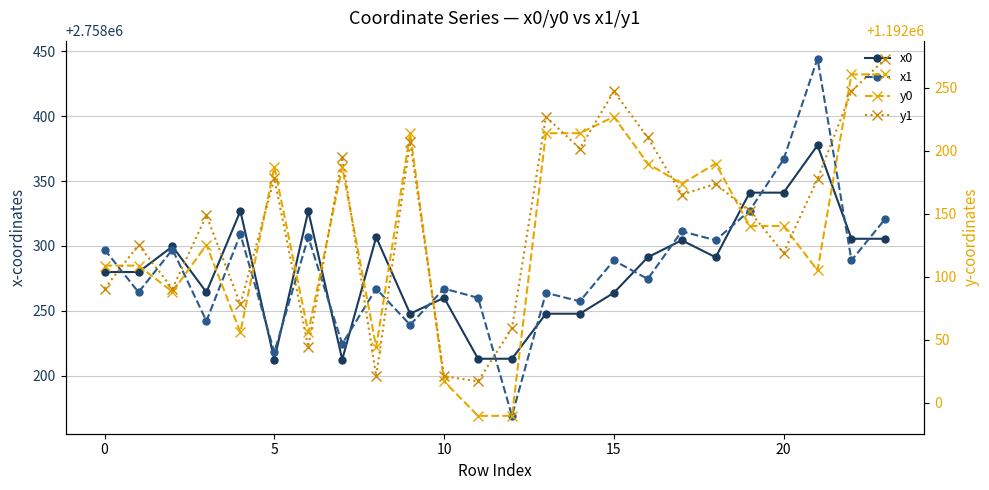

At how many categories does at least one series exceed 1496512?

24